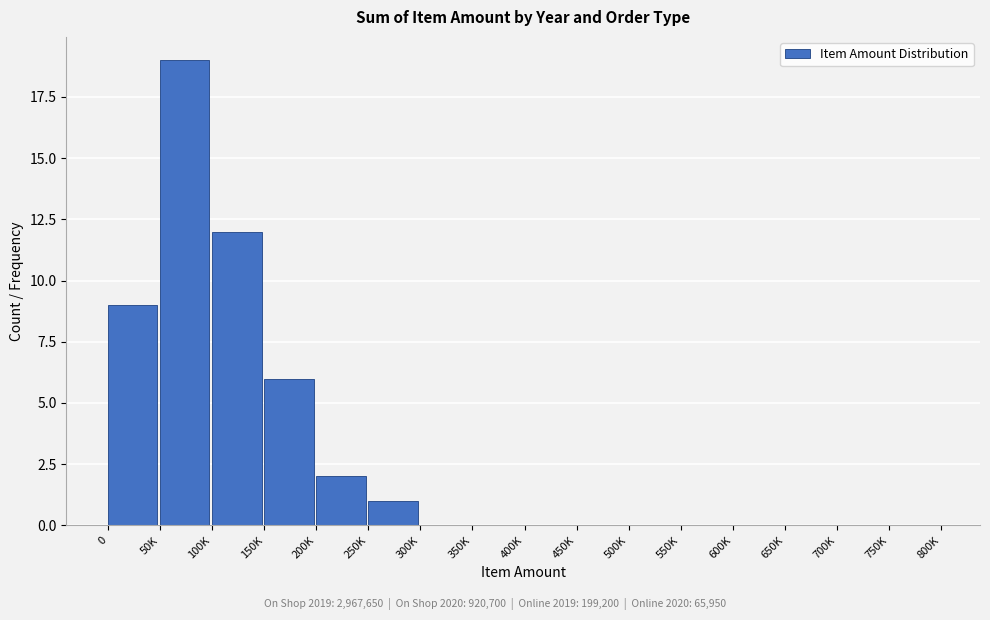

Reading right to left, extract all data points from this chart.

750K=0	700K=0	650K=0	600K=0	550K=0	500K=0	450K=0	400K=0	350K=0	300K=0	250K=1	200K=2	150K=6	100K=12	50K=19	0=9